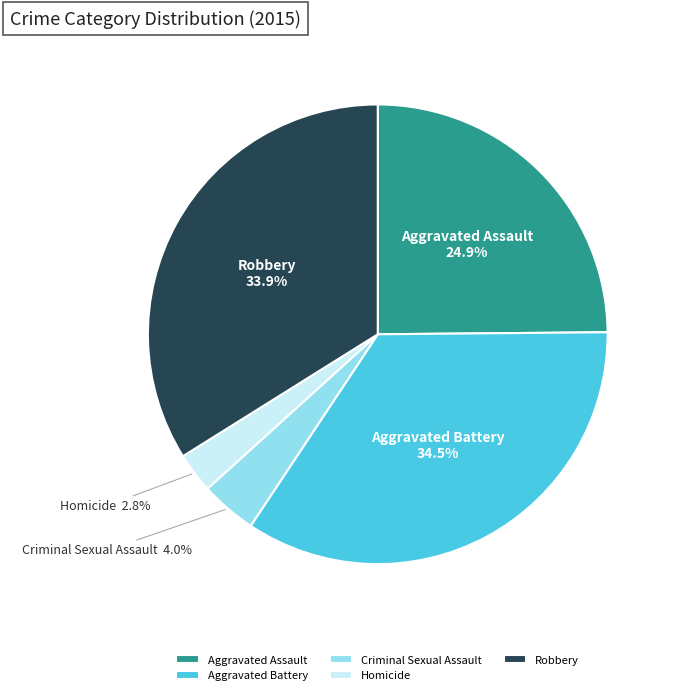

To the nearest percent, what is the combined percentage of Robbery and Criminal Sexual Assault?

38%